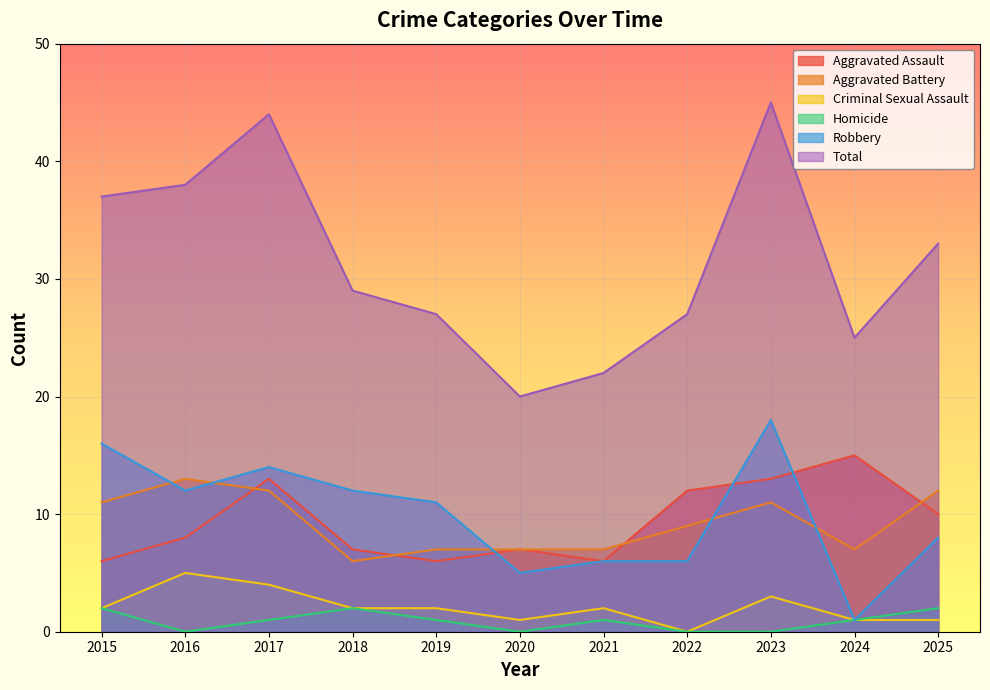

What is the average value of the Homicide series?

1